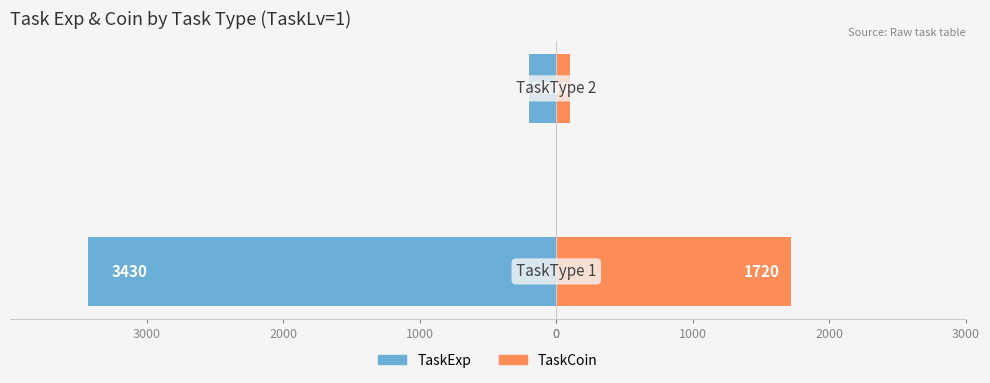

Reading left to right, extract all data points from this chart.

TaskExp: -3430	-200
TaskCoin: 1720	100